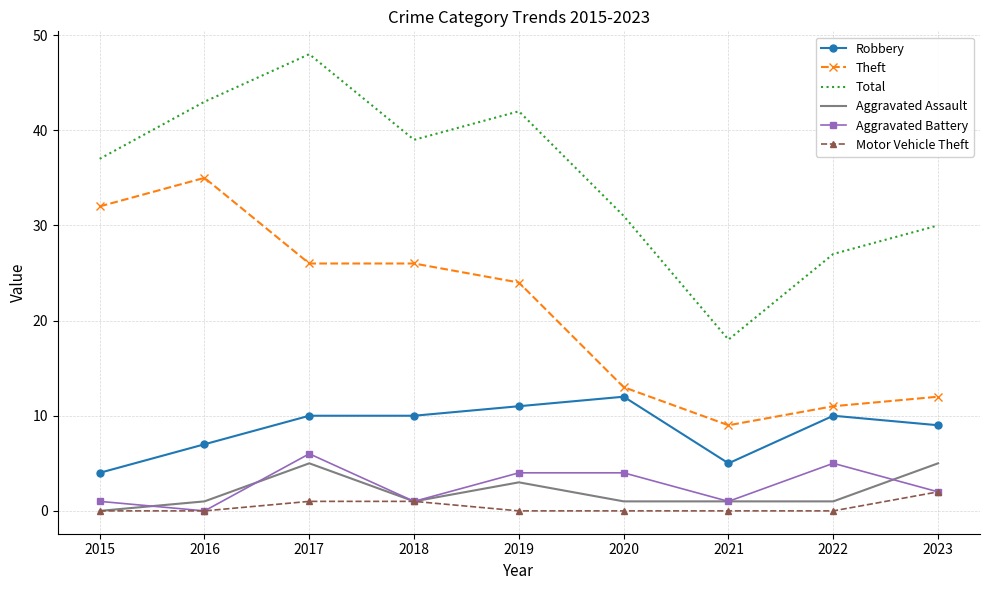

Is the value of Aggravated Assault at 2020 greater than the value of Aggravated Battery at 2020?

No